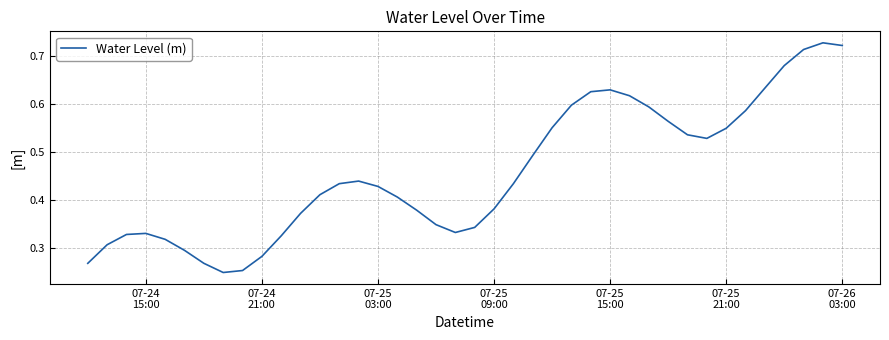

How many interior local valleys (lower than both neighbors) does the data have?

3